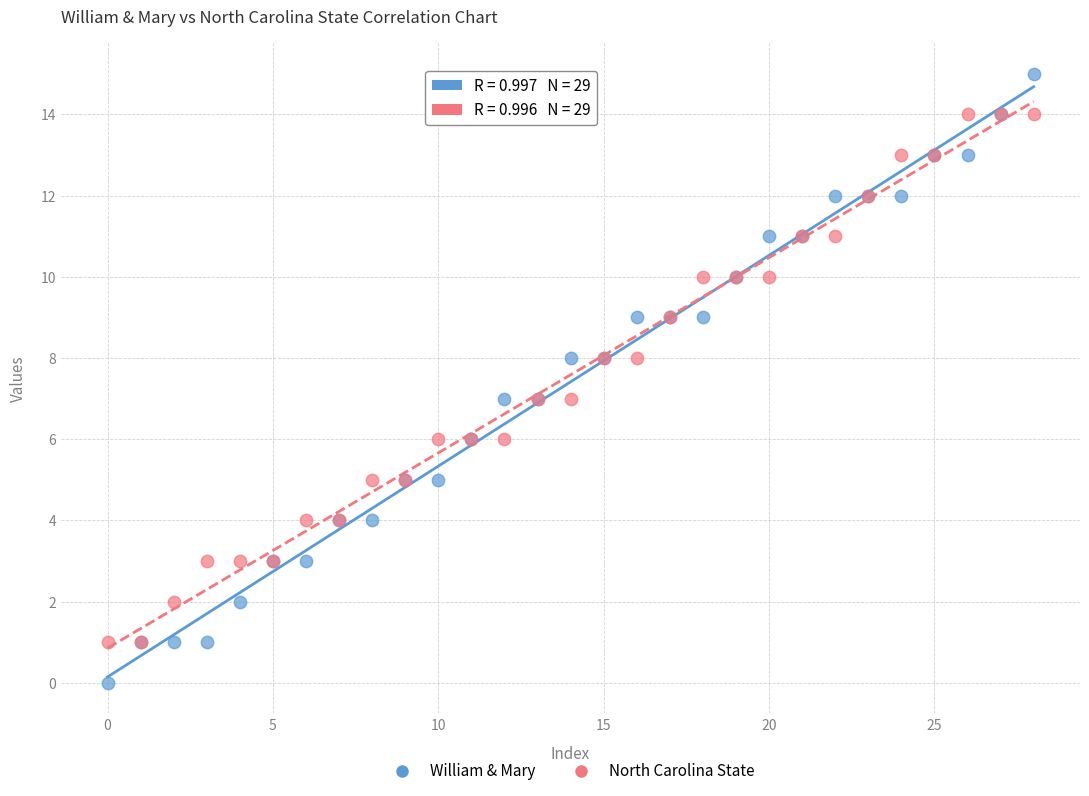

Which series reaches the minimum Y coordinate?

William & Mary